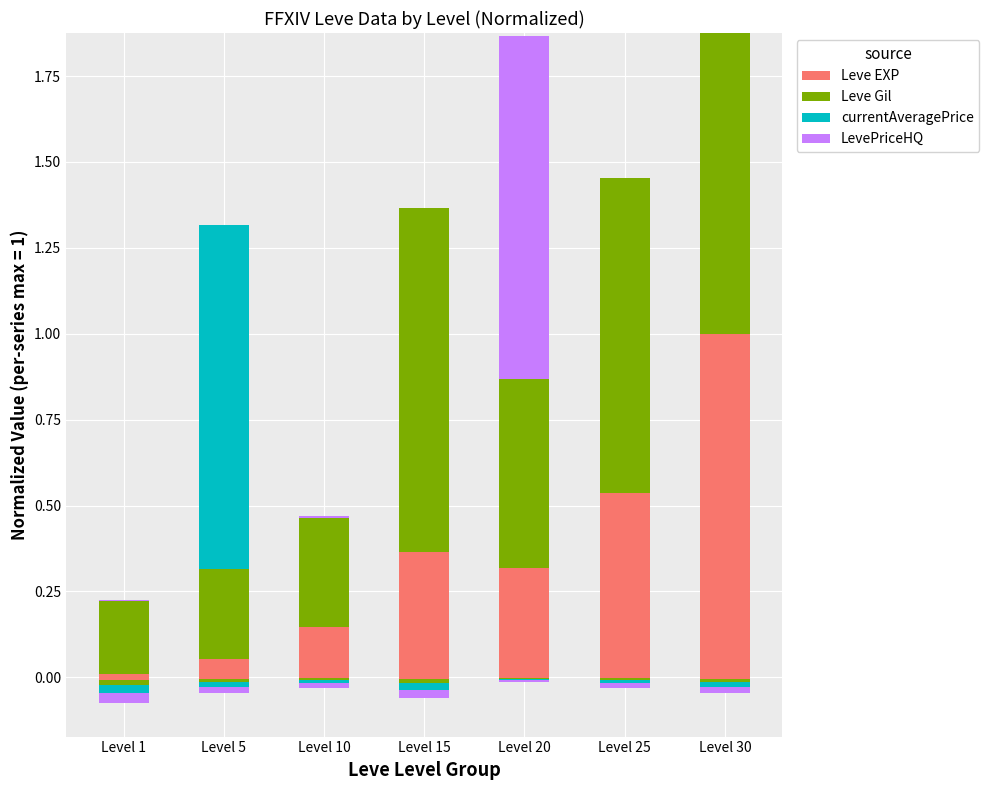

The Leve Gil series shows 0.4 at Level 20. True or false?

False